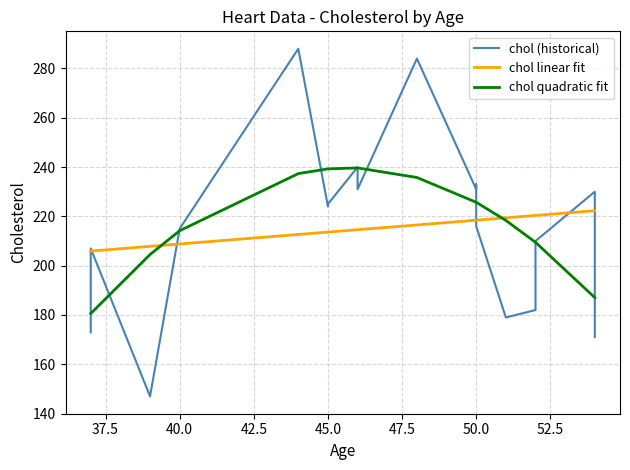

How many data points in chol linear fit are above 216?

10